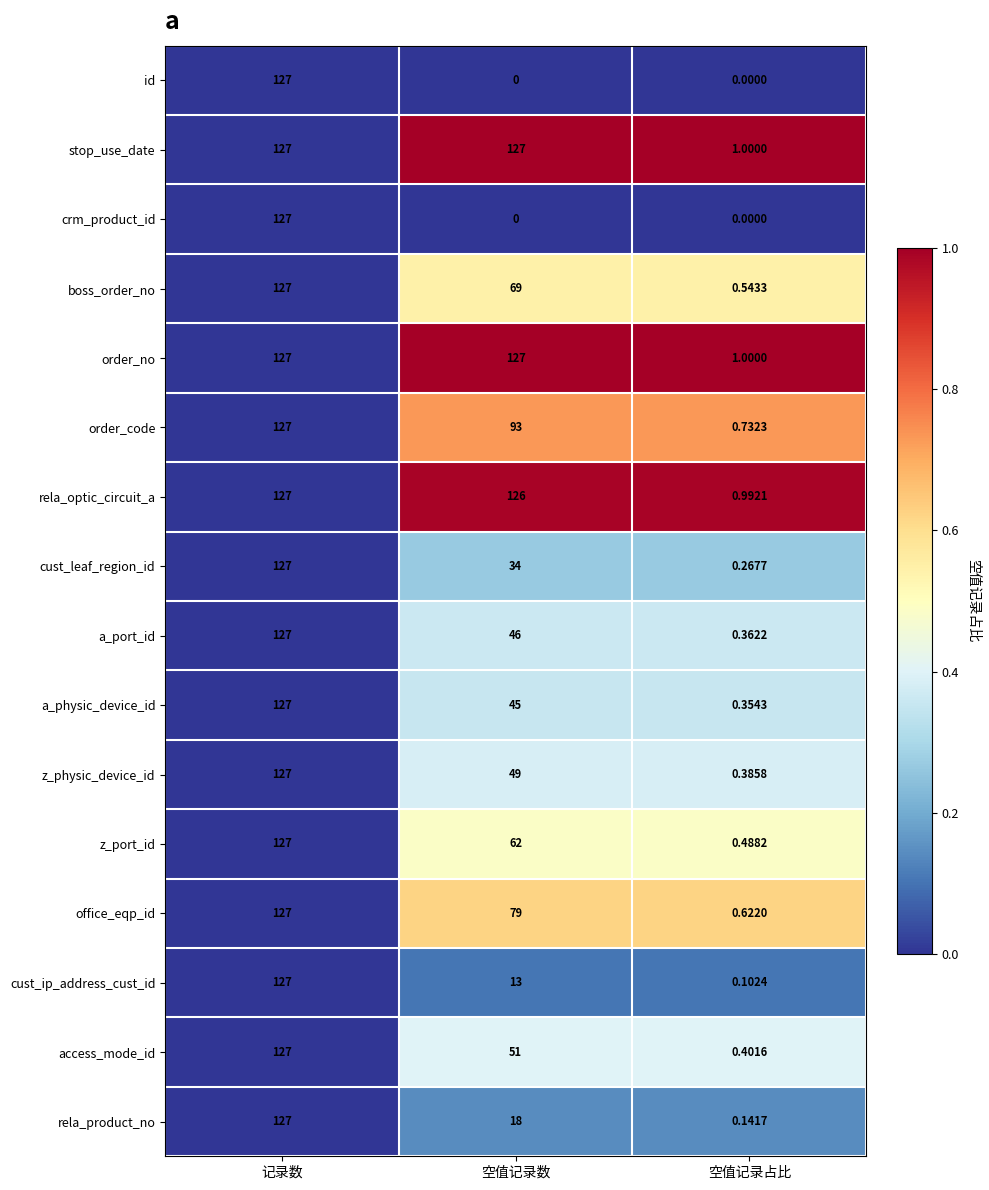

Is the value of rela_product_no at 空值记录数 greater than the value of cust_leaf_region_id at 空值记录数?

No